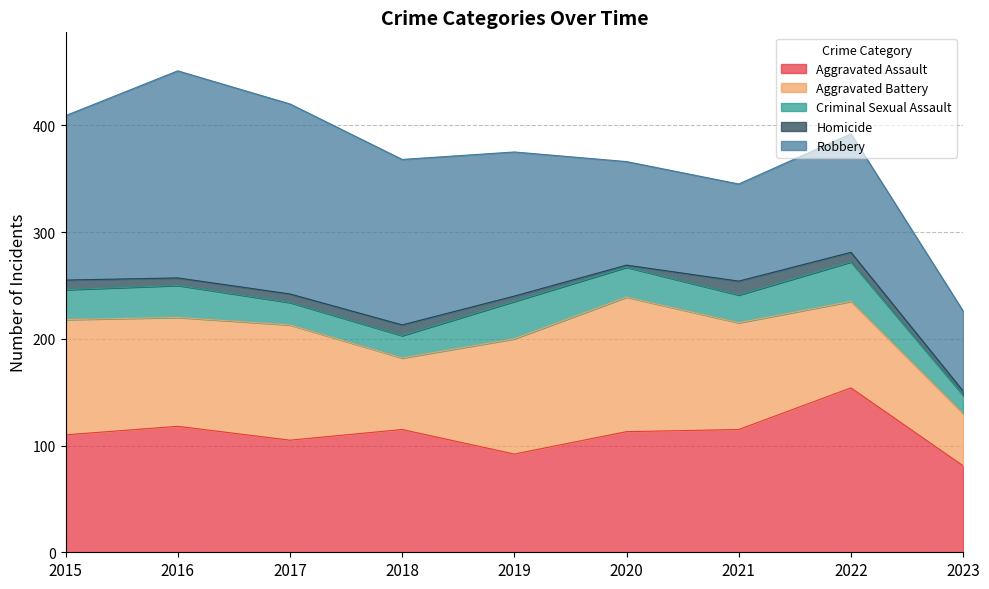

What is the difference between the maximum and minimum values in the Homicide series?

11